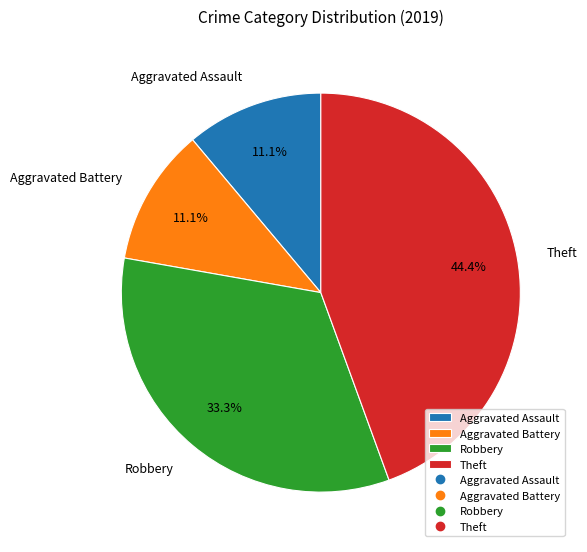

To the nearest percent, what is the difference between the Theft and Robbery slice percentages?

11%